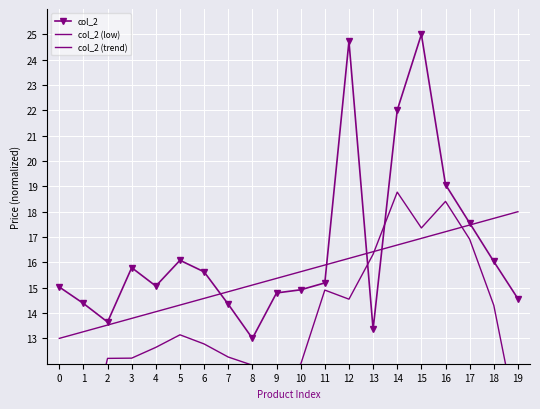

Which series has the widest spread of values?

col_2 (low)